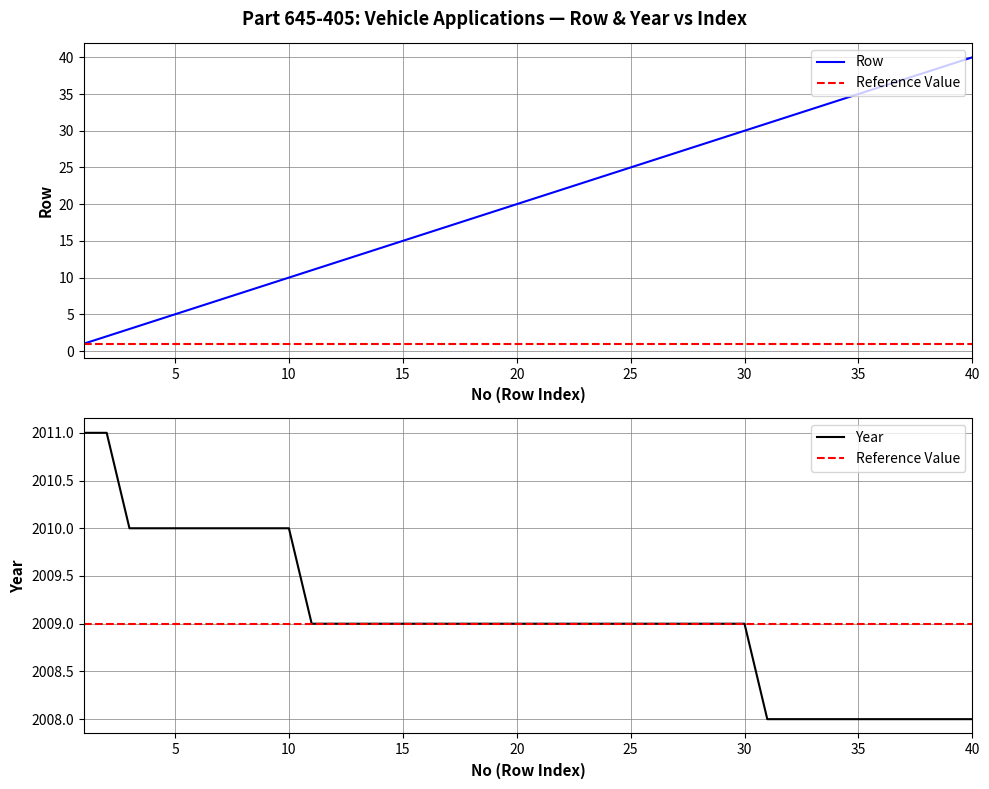

List the series in order of their overall mean, highest first.

Year, Row